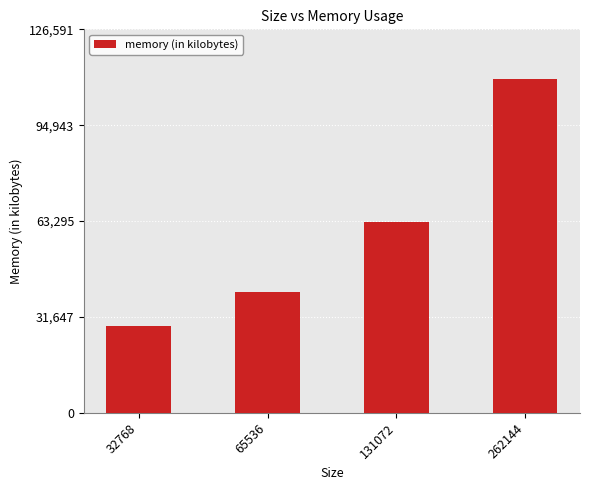

Is it true that the value at 32768 is 45432?

False